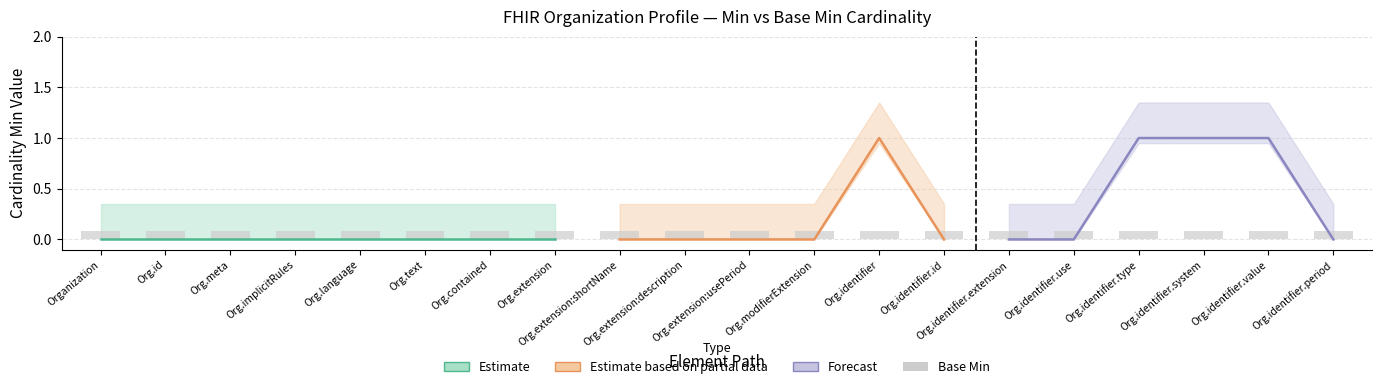

What is the label of the 16th bar from the right?

Organization.language